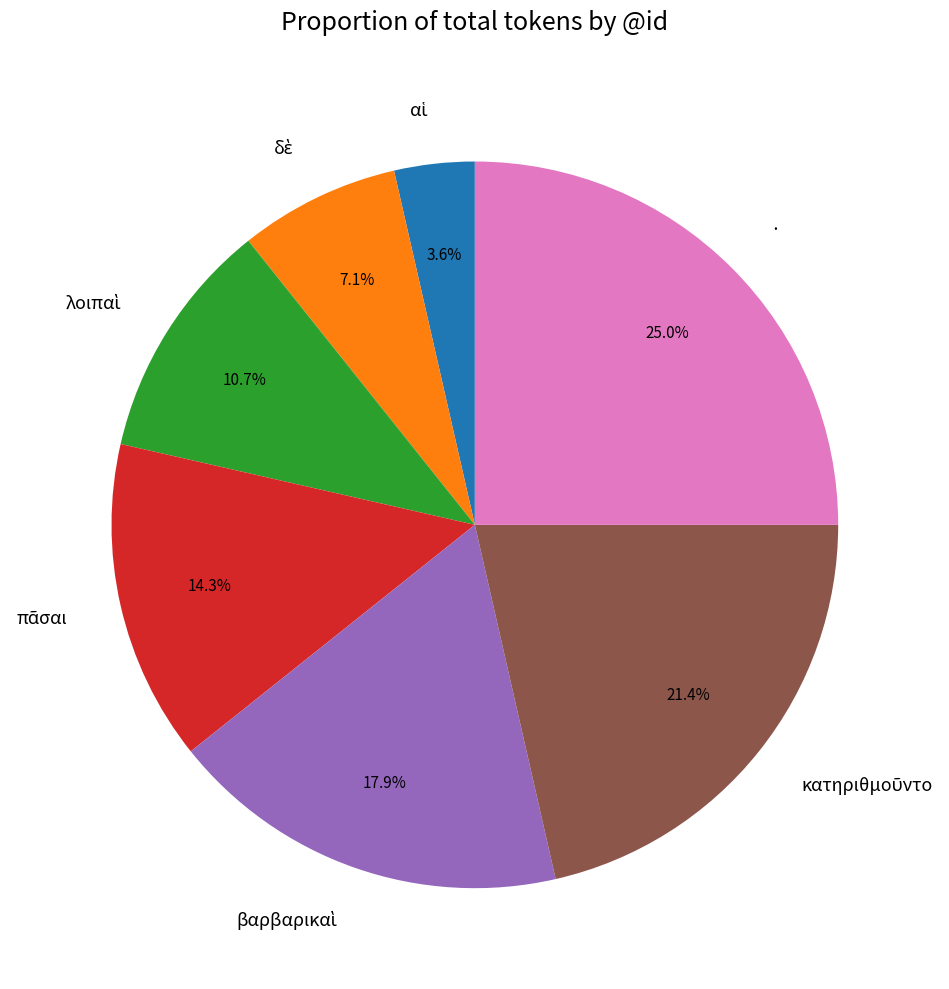

Count the number of slices in the pie.

7